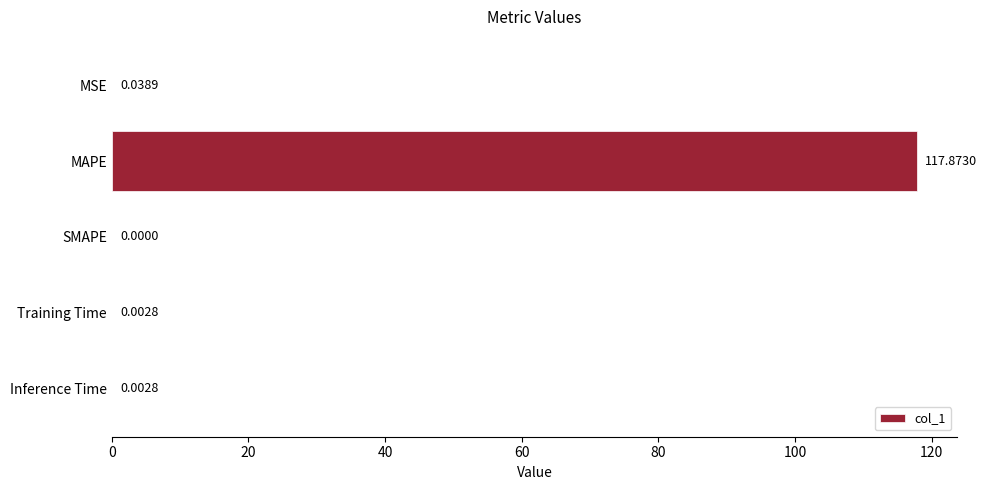

Which label corresponds to the largest value in the chart?

MAPE